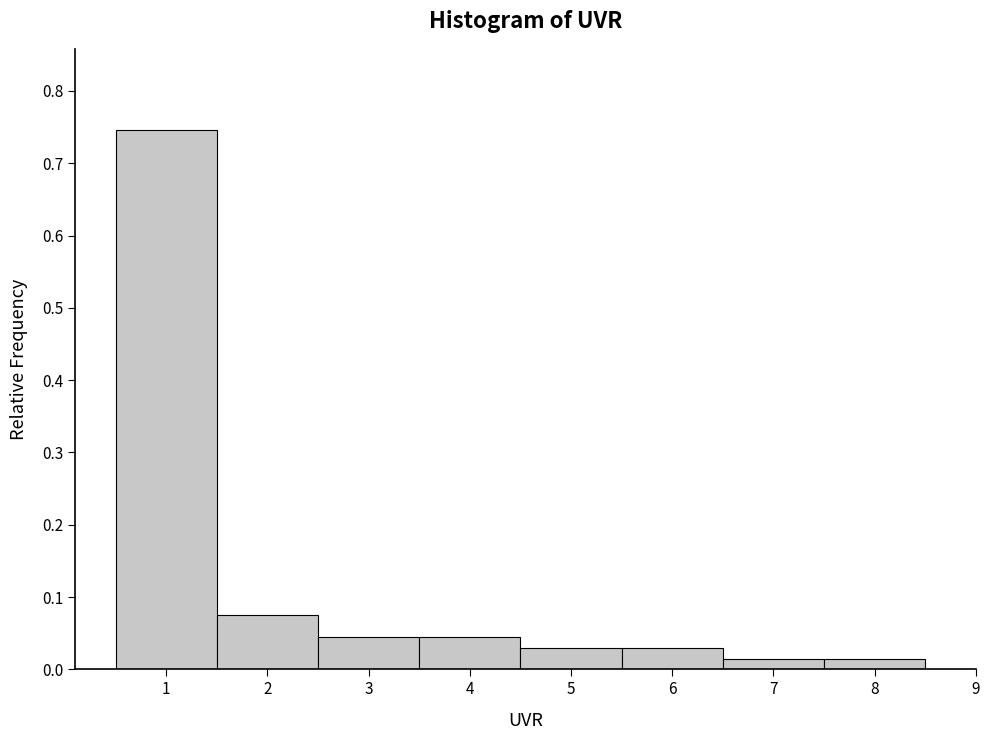

Reading left to right, transcribe this chart: for each bar, give the range it covers on the x-axis and its height. The values are not printed on the chart, so give them approximately, as read against the axis.

0.5 to 1.5: 0.75
1.5 to 2.5: 0.07
2.5 to 3.5: 0.04
3.5 to 4.5: 0.04
4.5 to 5.5: 0.03
5.5 to 6.5: 0.03
6.5 to 7.5: 0.01
7.5 to 8.5: 0.01